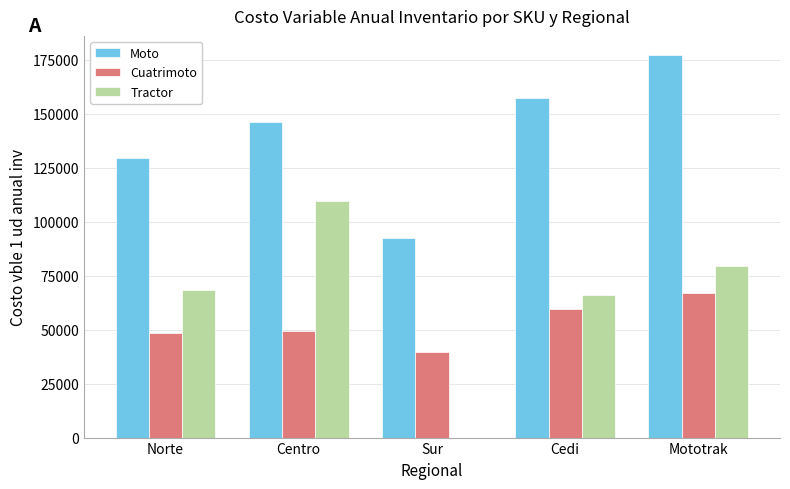

Does the chart contain stacked bars?

No